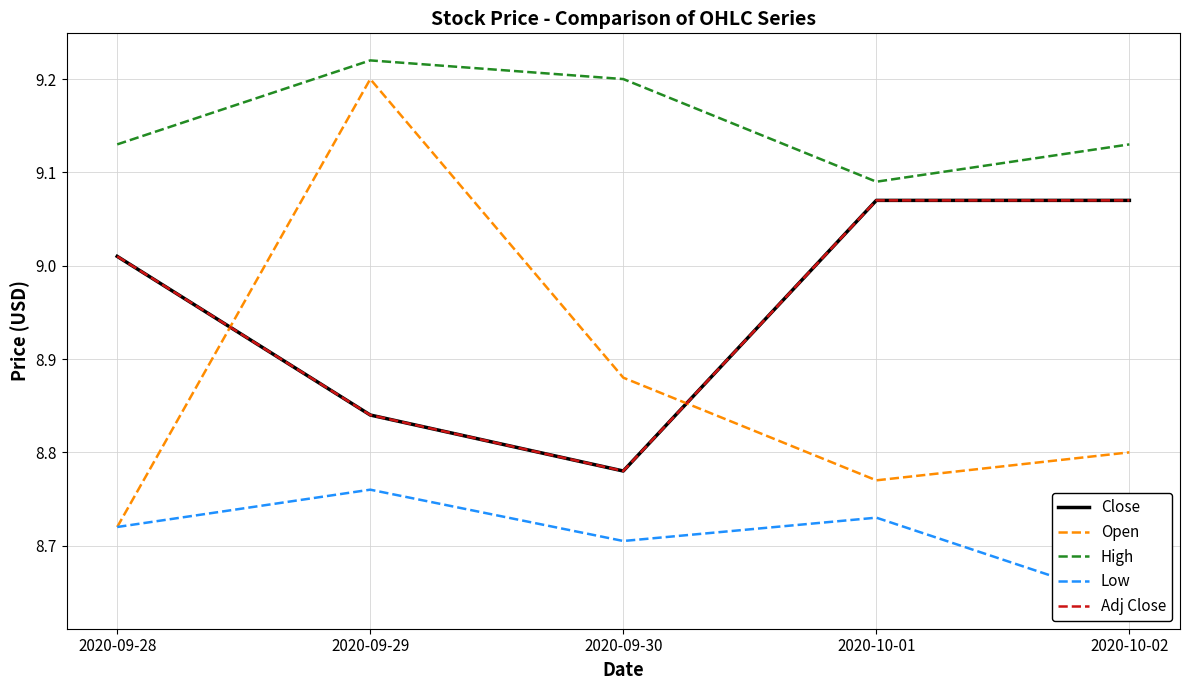

True or false: Open and Low intersect in this chart.

False